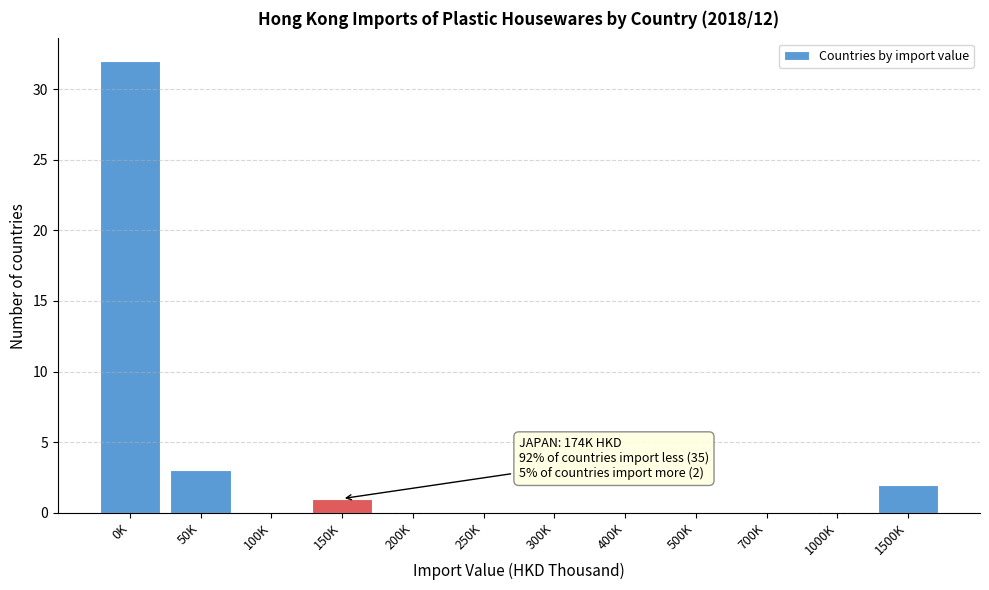

Reading left to right, what are all the values shown in this chart?

0K=32	50K=3	100K=0	150K=1	200K=0	250K=0	300K=0	400K=0	500K=0	700K=0	1000K=0	1500K=2